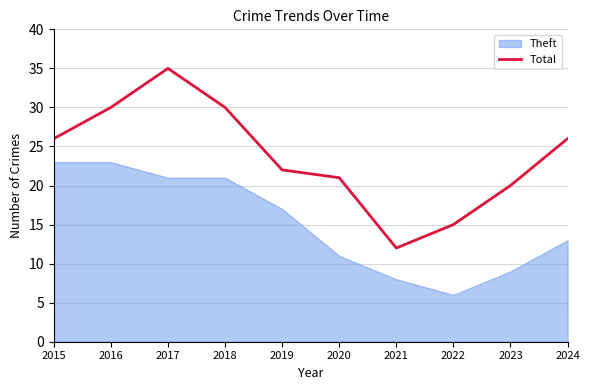

What is the maximum value shown in the chart?

35